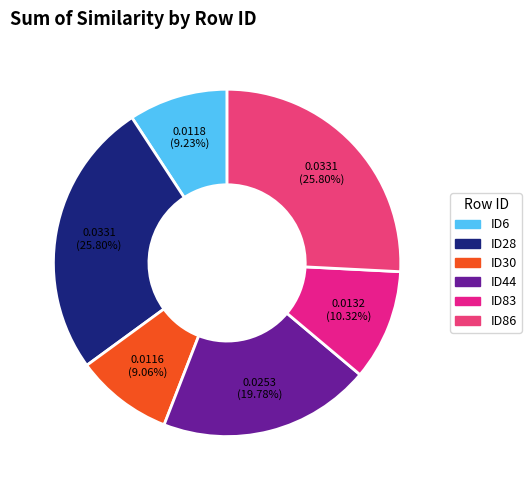

What is the largest slice in the pie chart?

ID28